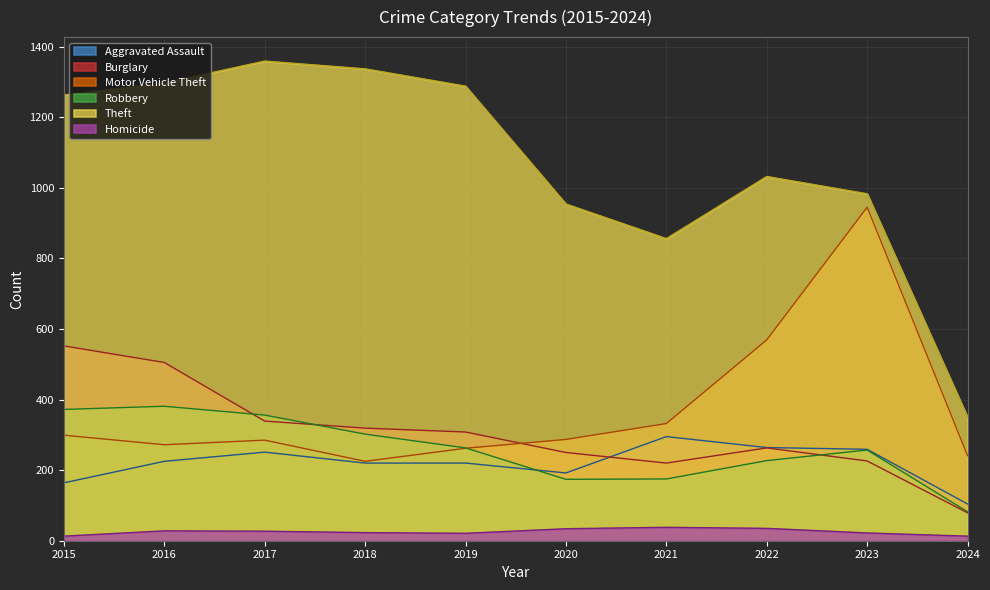

What is the average value of the Burglary series?

306